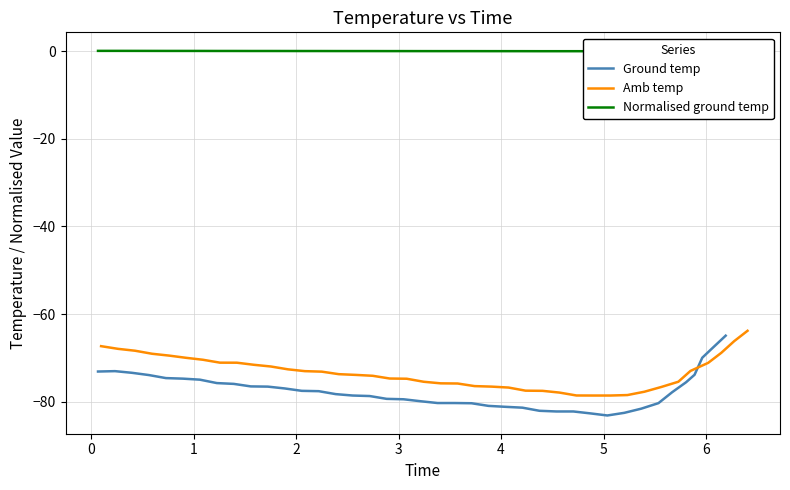

What is the lowest value of the Ground temp series?

-83.2